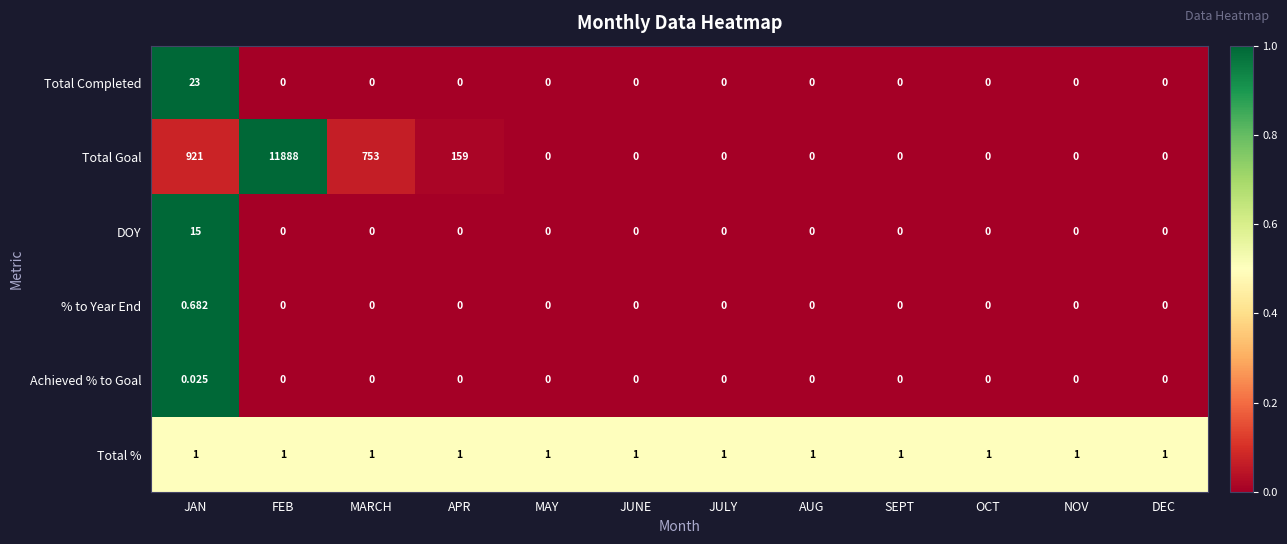

What is the total value across all series at APR?

160.0